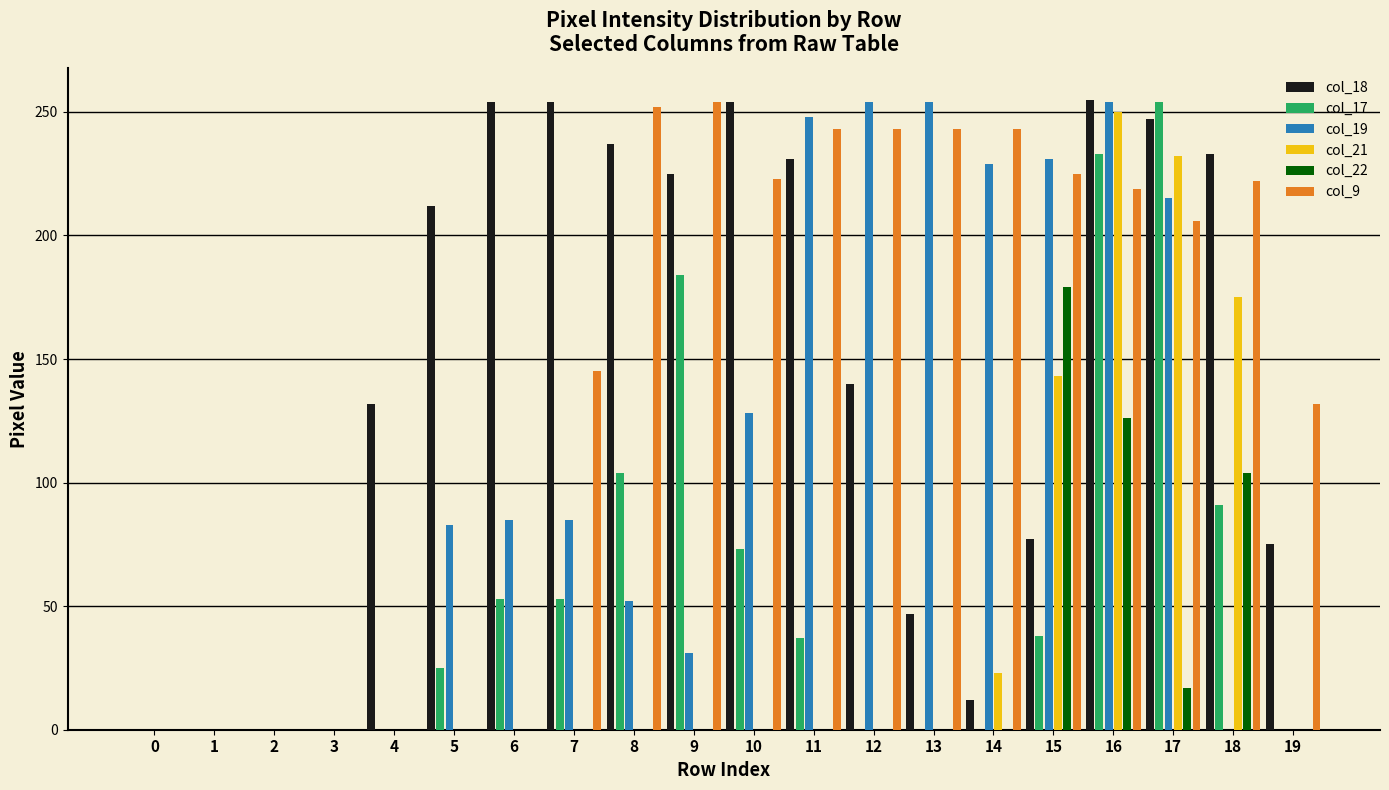

What is the total value across all series at 13?

544